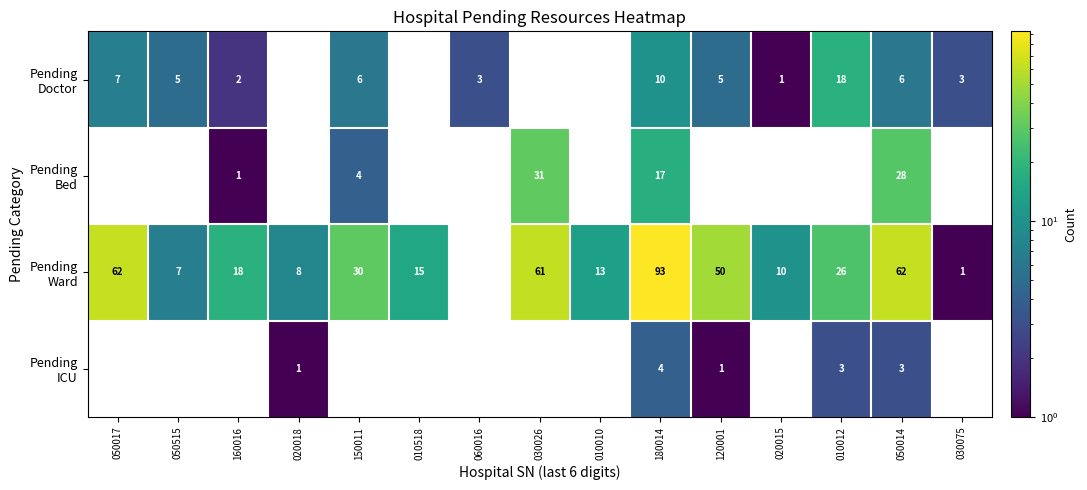

What is the total value across all series at 010010?

13